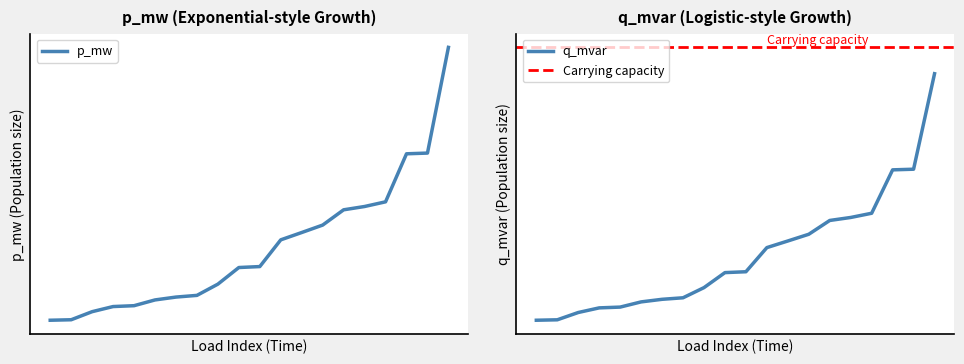

At which category is the sum across all series the highest?

18